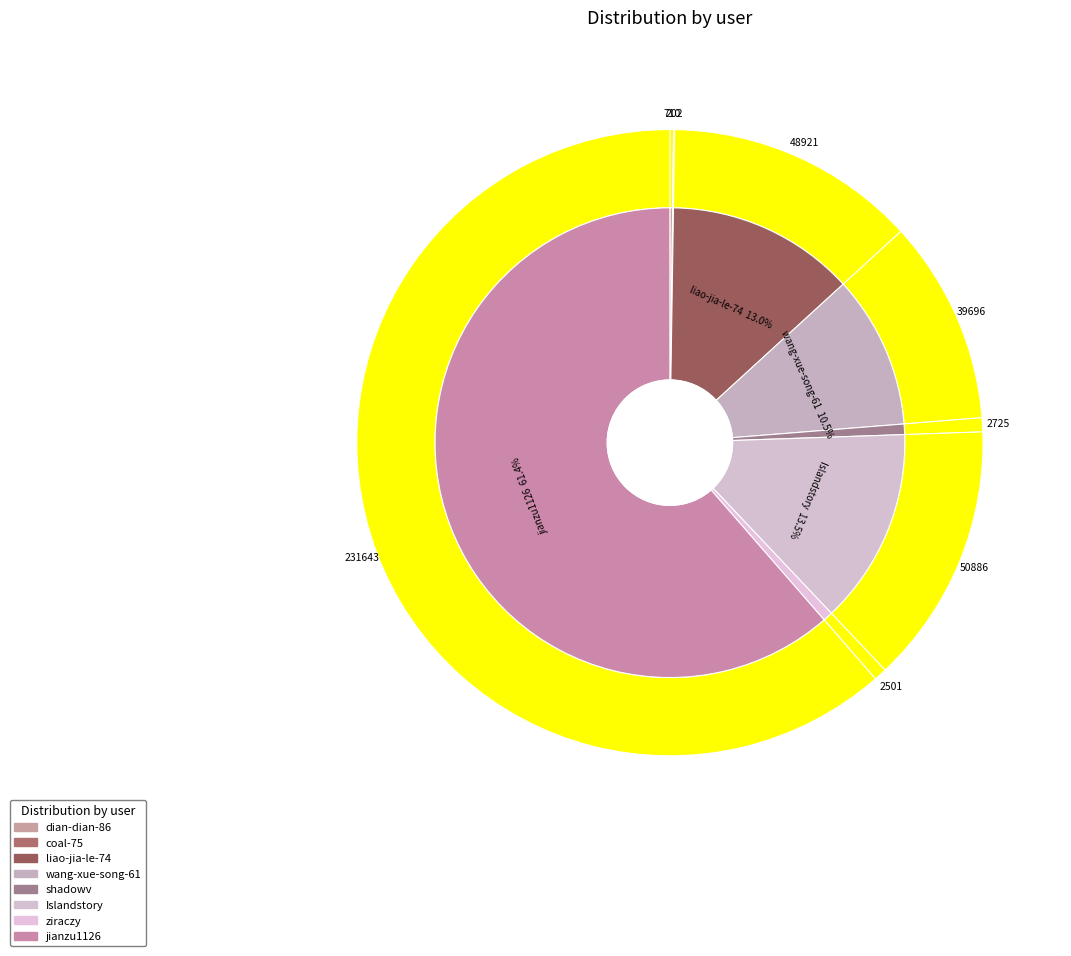

Which slice represents more than half of the pie?

jianzu1126